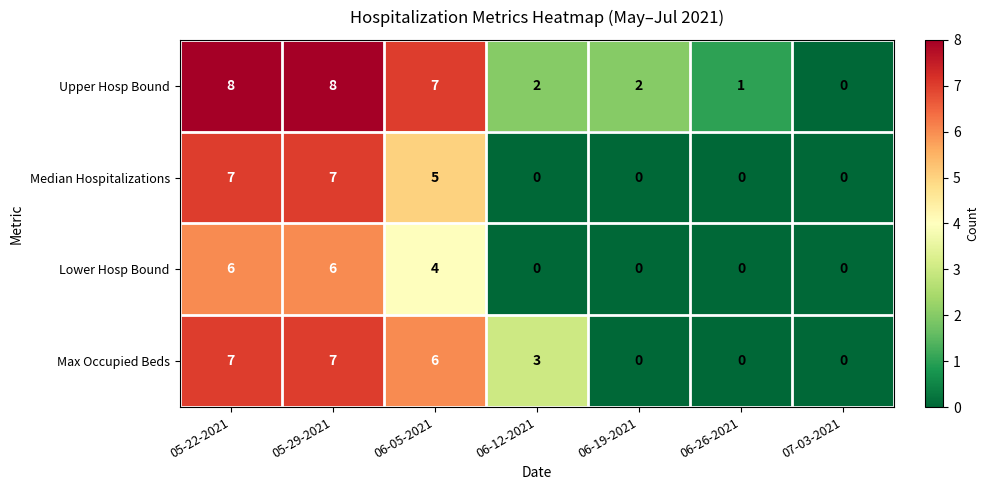

What is the difference between the maximum and minimum values in the Max Occupied Beds series?

7